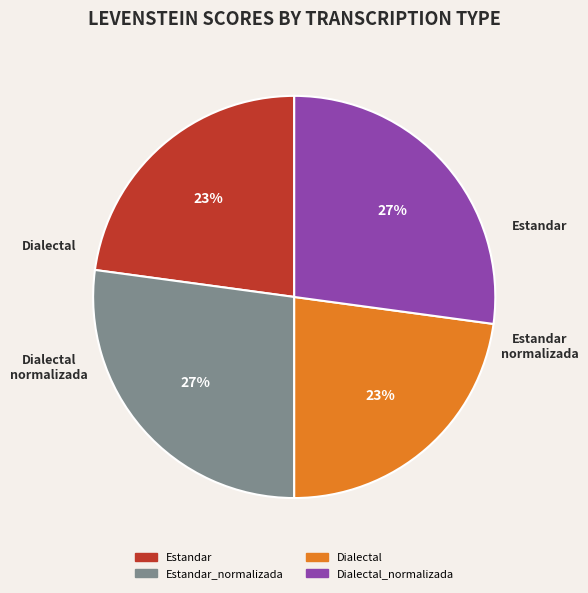

Is there a majority slice in this chart?

No